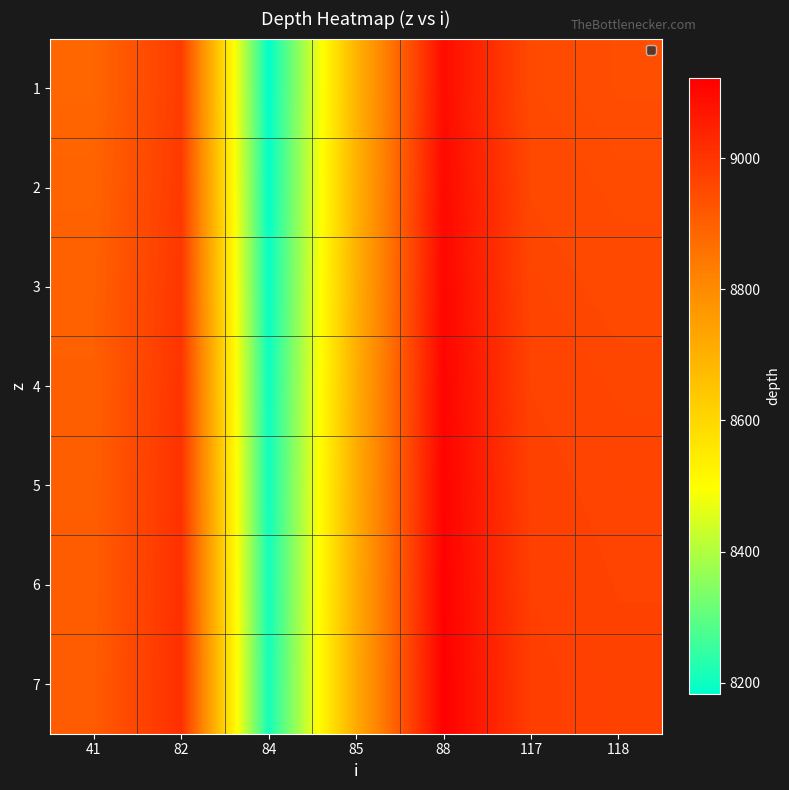

How many data points does each series have?

7